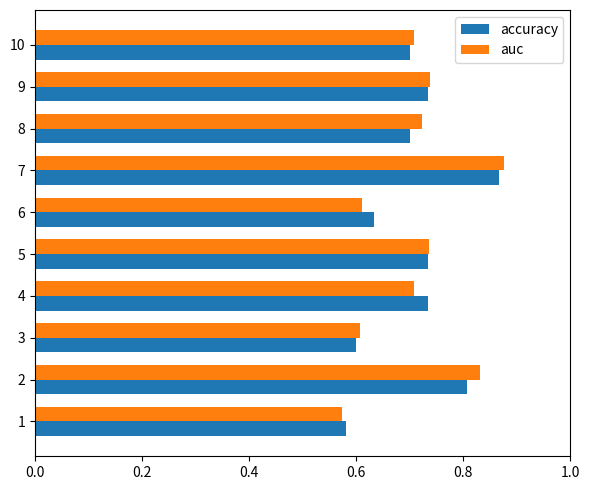

Between 1 and 2, which series saw the biggest shift?

auc